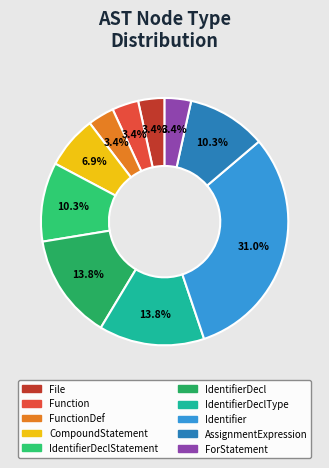

Is File the majority of the pie?

No